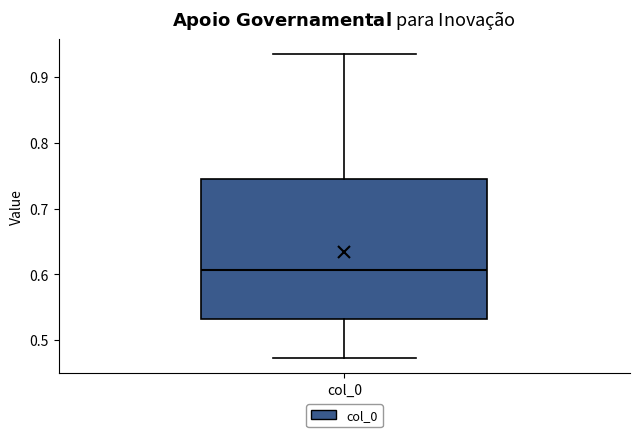

Where is the upper edge of the box for col_0 on the y-axis? The values are not printed on the chart, so give them approximately, as read against the axis.

0.74